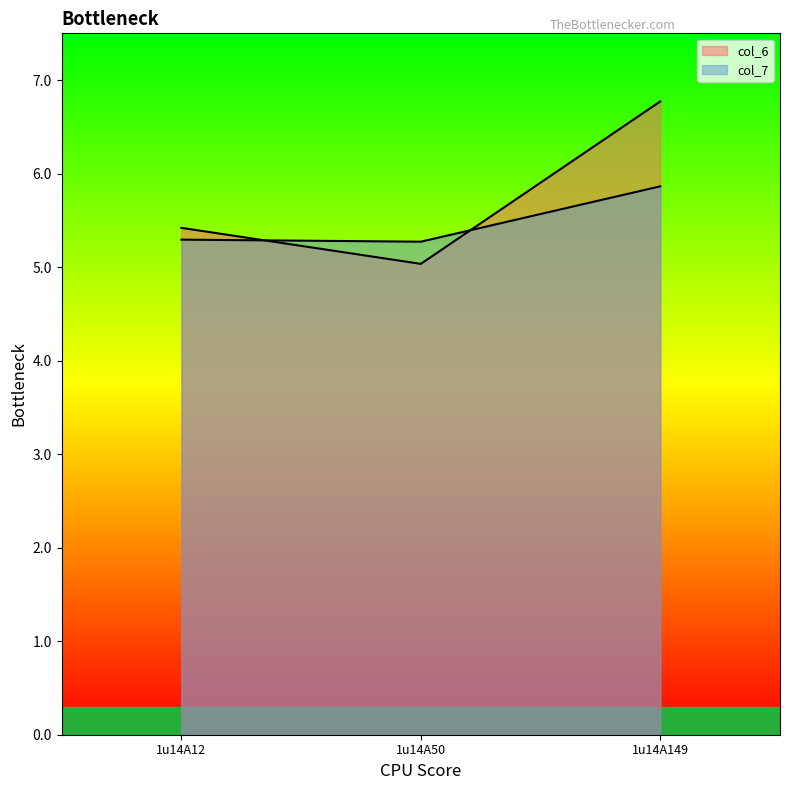

Reading left to right, transcribe all the data shown in this chart.

col_6: 1u14A12=5.4	1u14A50=5.0	1u14A149=6.8
col_7: 1u14A12=5.3	1u14A50=5.3	1u14A149=5.9